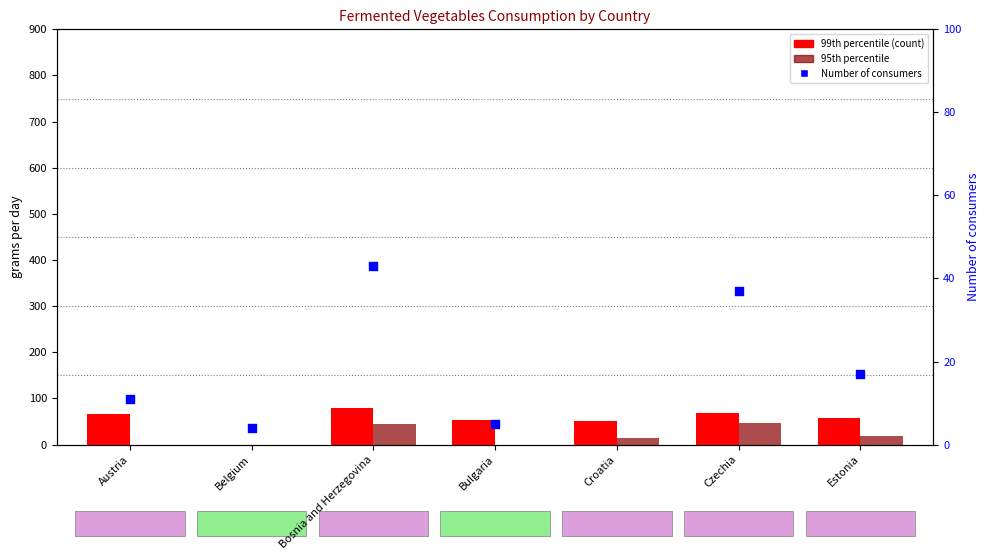

Which series reaches the maximum Y coordinate?

Number of consumers